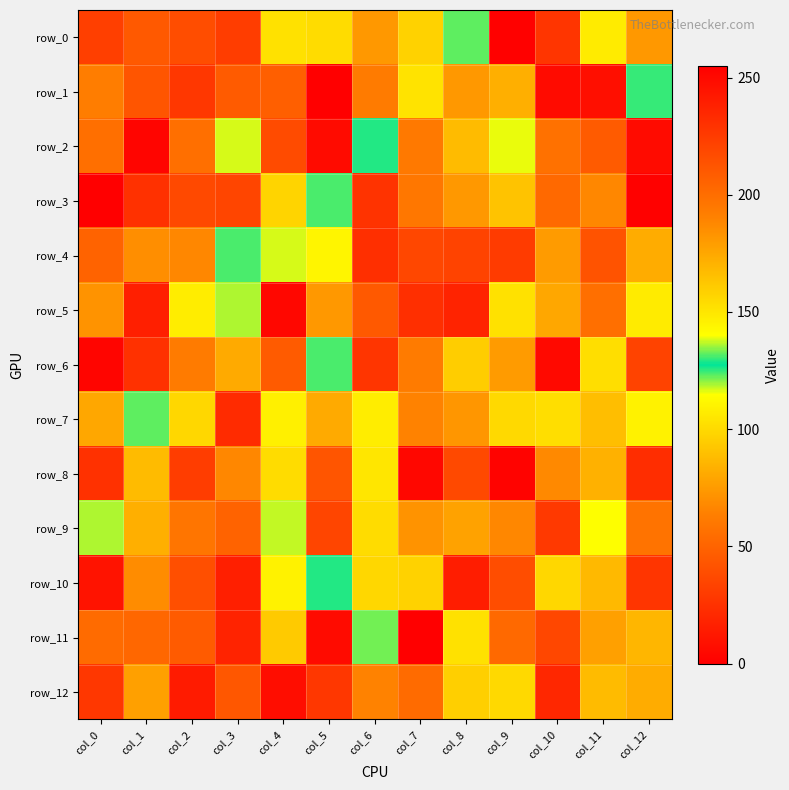

At which category is the sum across all series the highest?

col_12